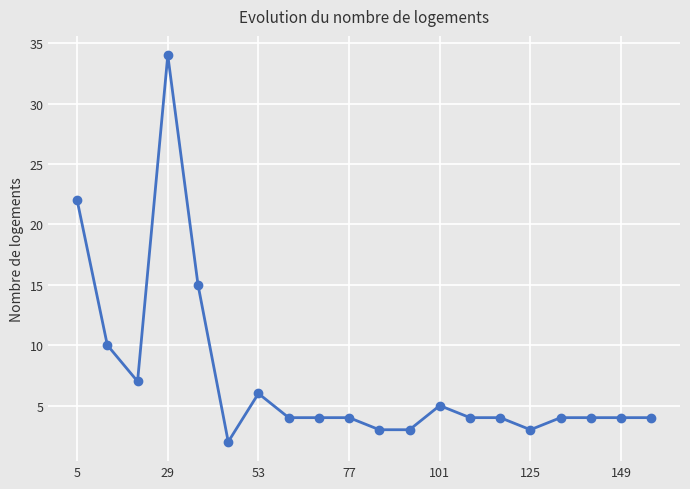

What is the value of the 14th point from the left?

4